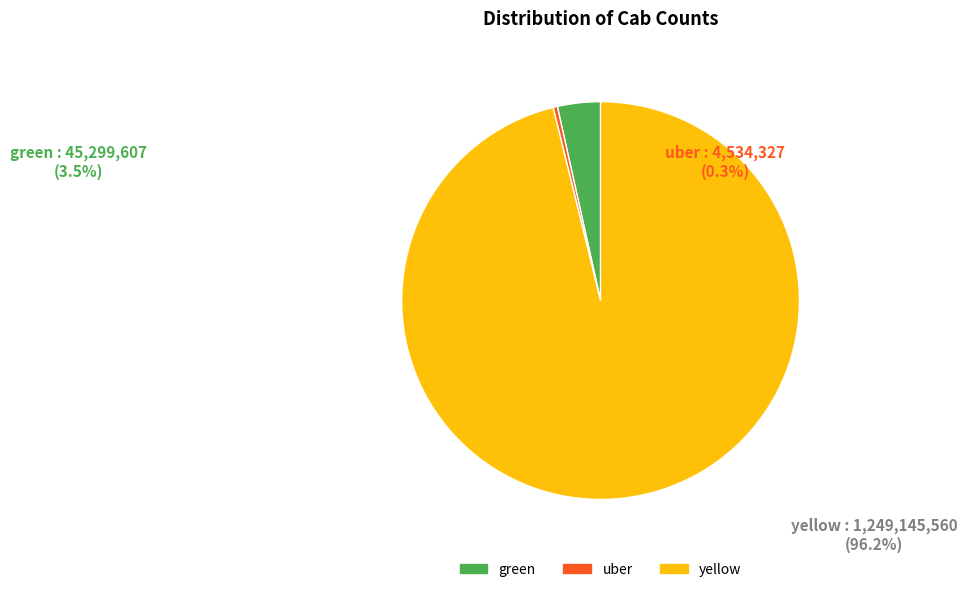

Rank the categories by value from lowest to highest.

uber, green, yellow